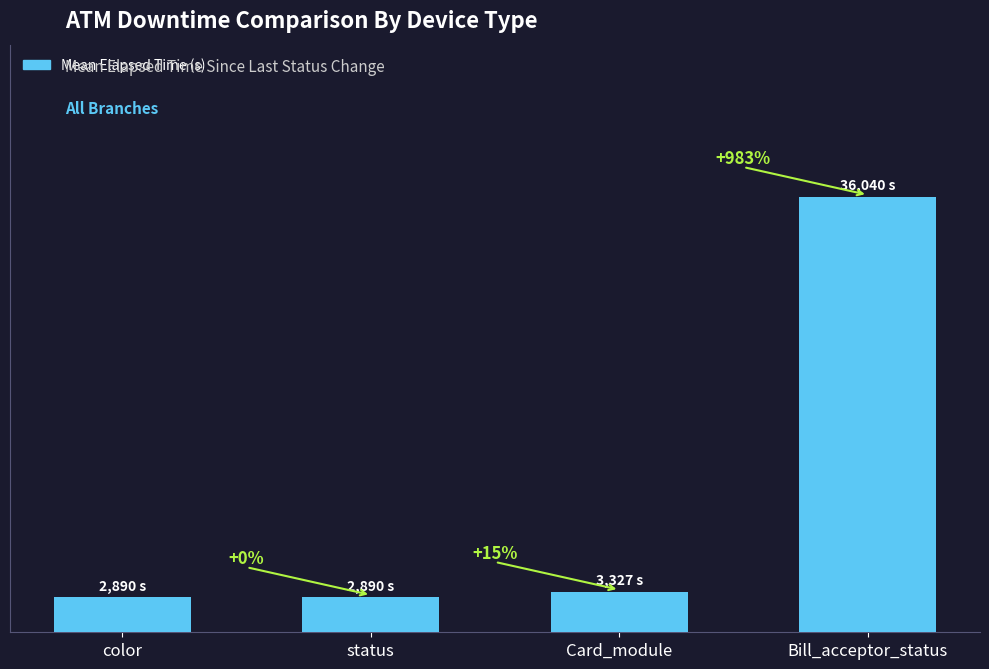

Is it true that the value at color is 2890?

True